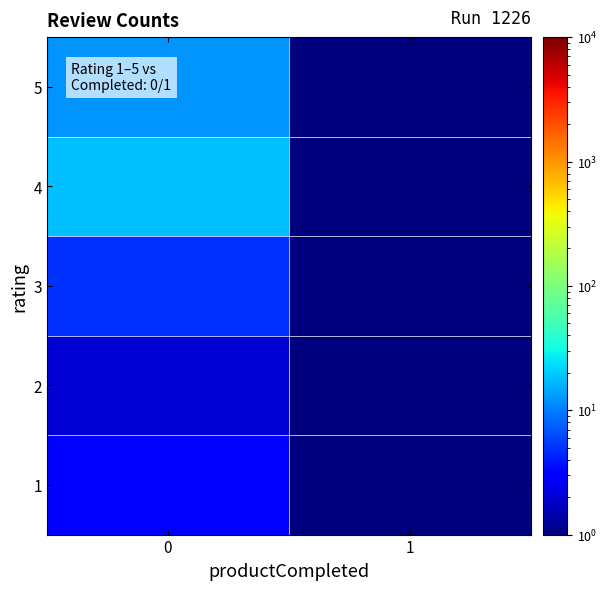

Reading left to right, what are all the values shown in this chart?

1: 0=3.0	1=0.5
2: 0=2.0	1=0.5
3: 0=5.0	1=0.5
4: 0=18.0	1=0.5
5: 0=12.0	1=0.5